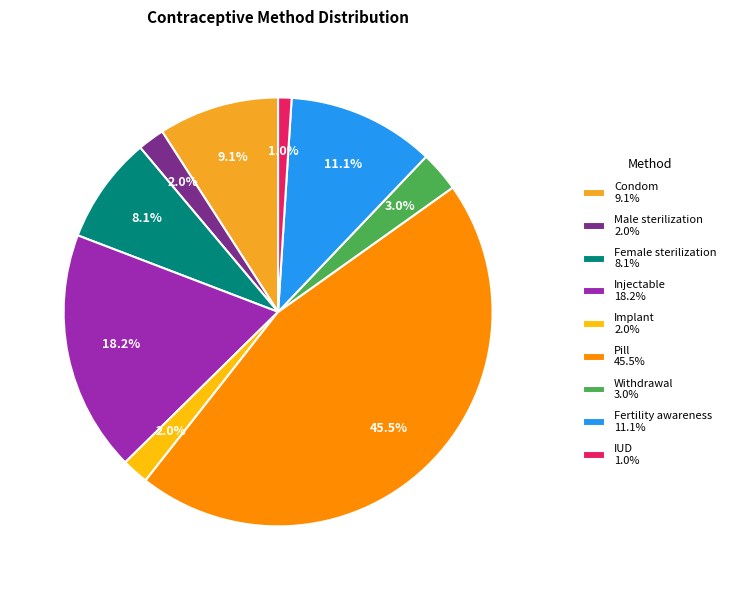

To the nearest percent, what is the combined percentage of Male sterilization and Withdrawal?

5%